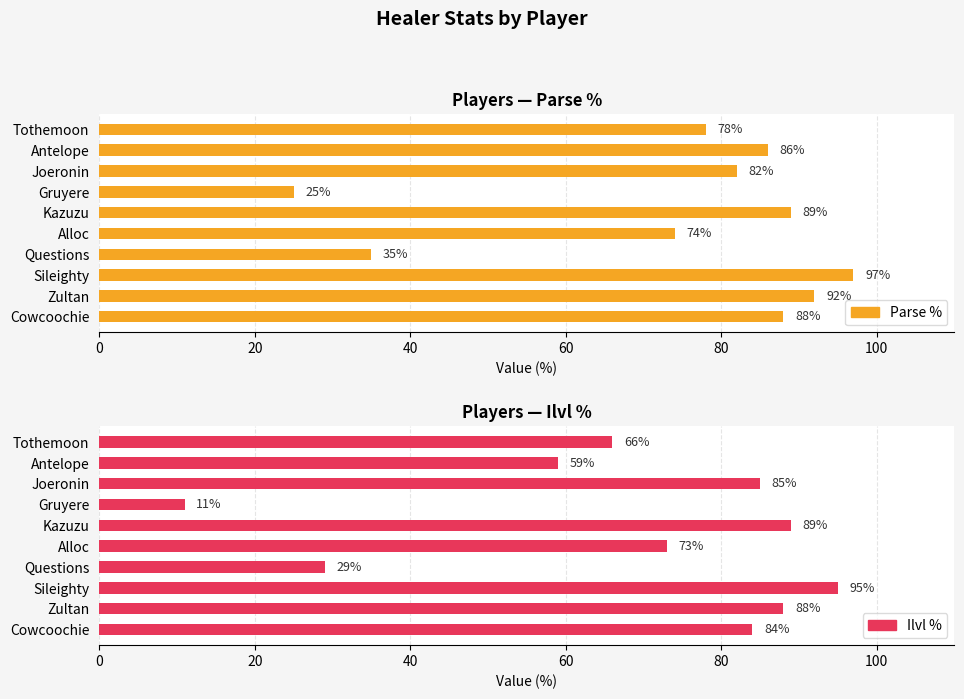

Between Antelope and Cowcoochie, which series saw the biggest shift?

Ilvl %